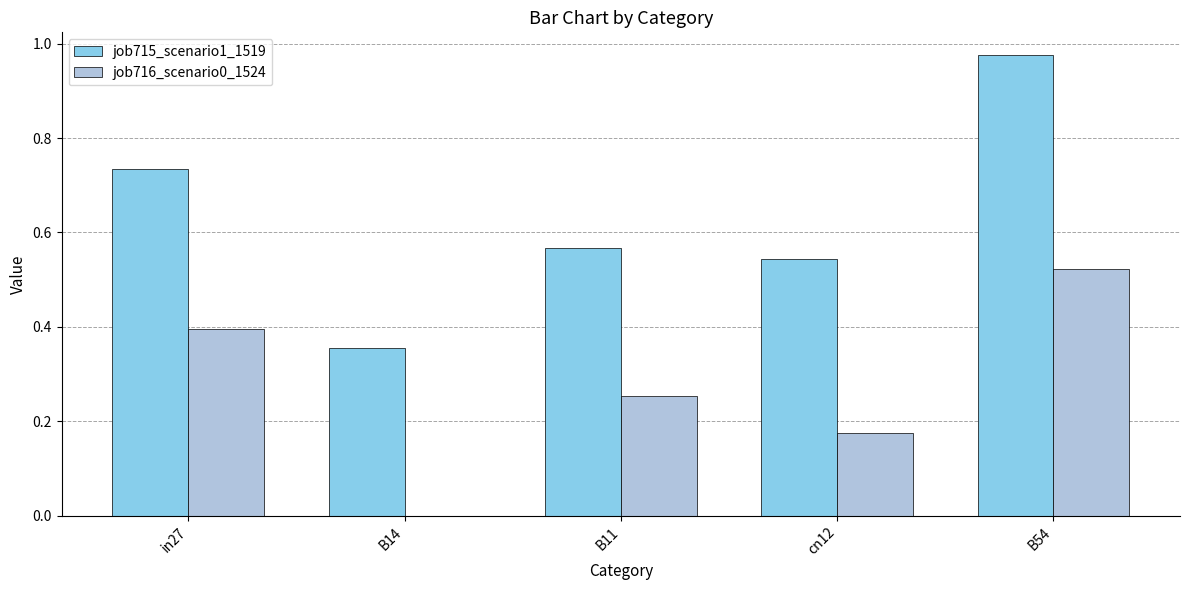

At which label does job715_scenario1_1519 reach its peak?

B54